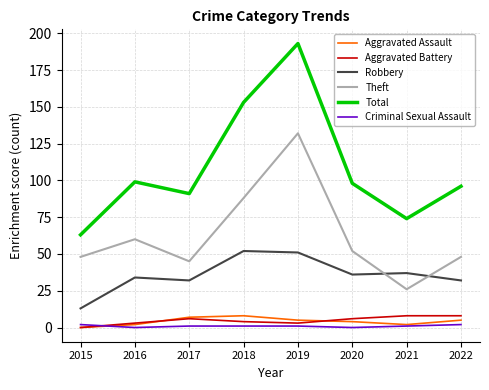

At which category does Theft reach its first local valley?

2017